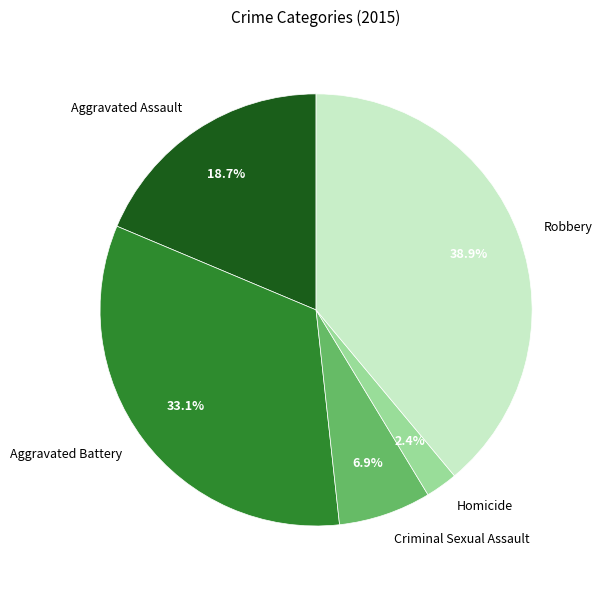

Rank the categories by value from highest to lowest.

Robbery, Aggravated Battery, Aggravated Assault, Criminal Sexual Assault, Homicide